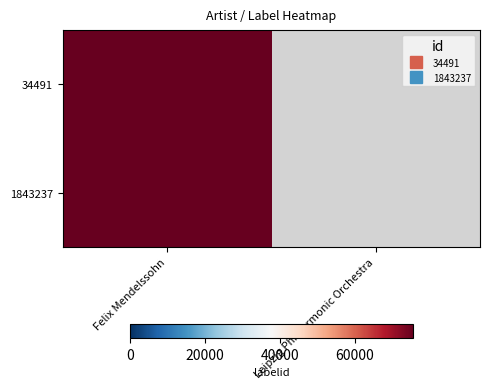

How many values in 1843237 are above zero?

1